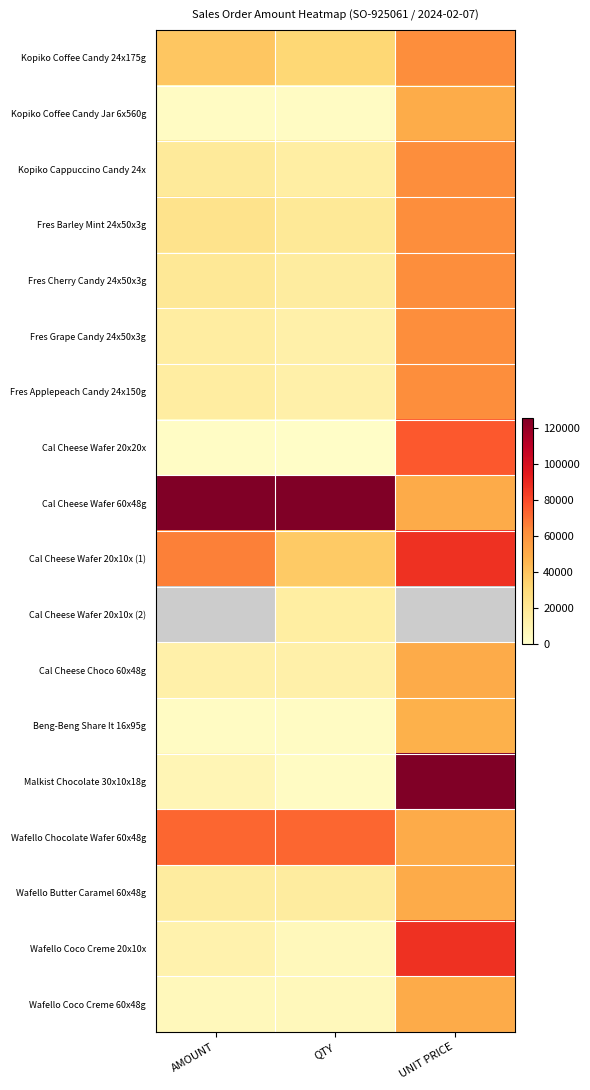

Between AMOUNT and QTY, which is larger?

AMOUNT